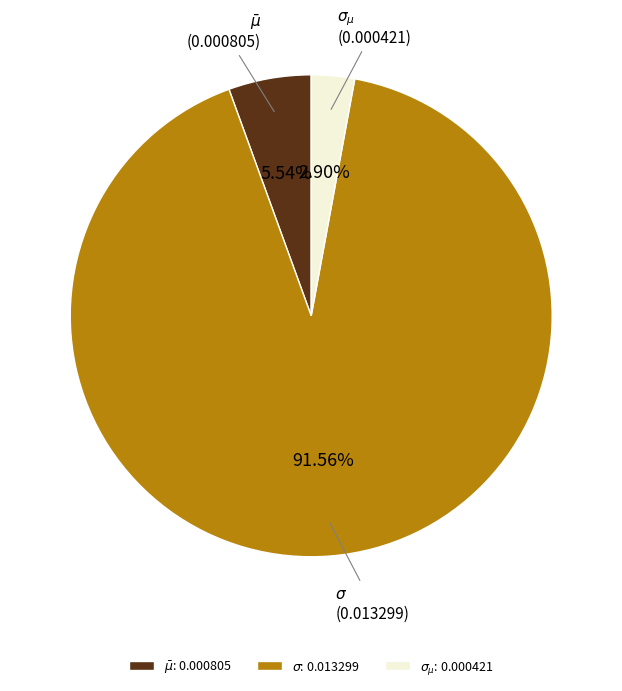

True or false: $\sigma$ accounts for 99% of the total.

False